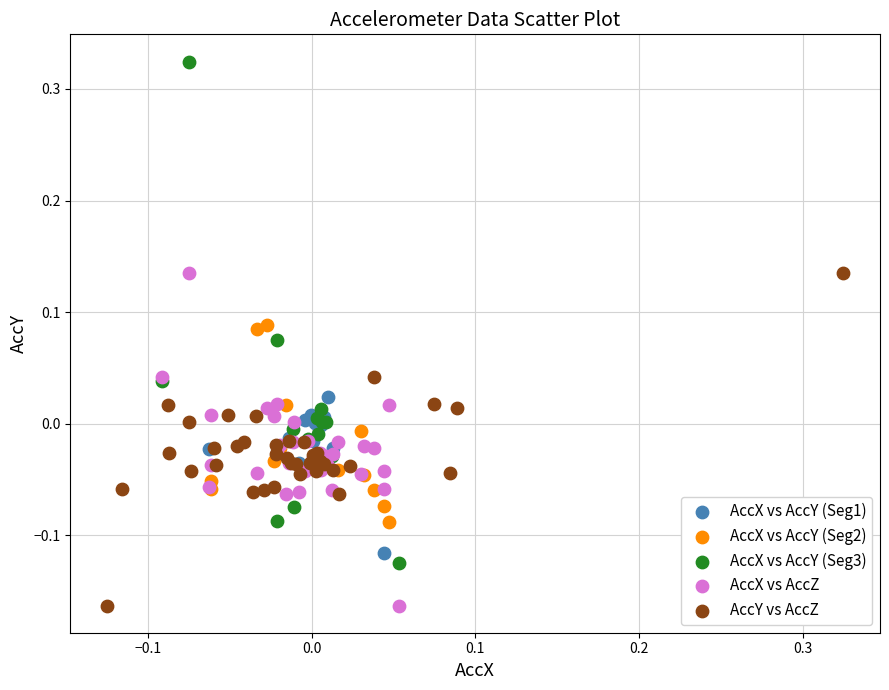

Which series has the largest Y range (max minus min)?

AccX vs AccY (Seg3)